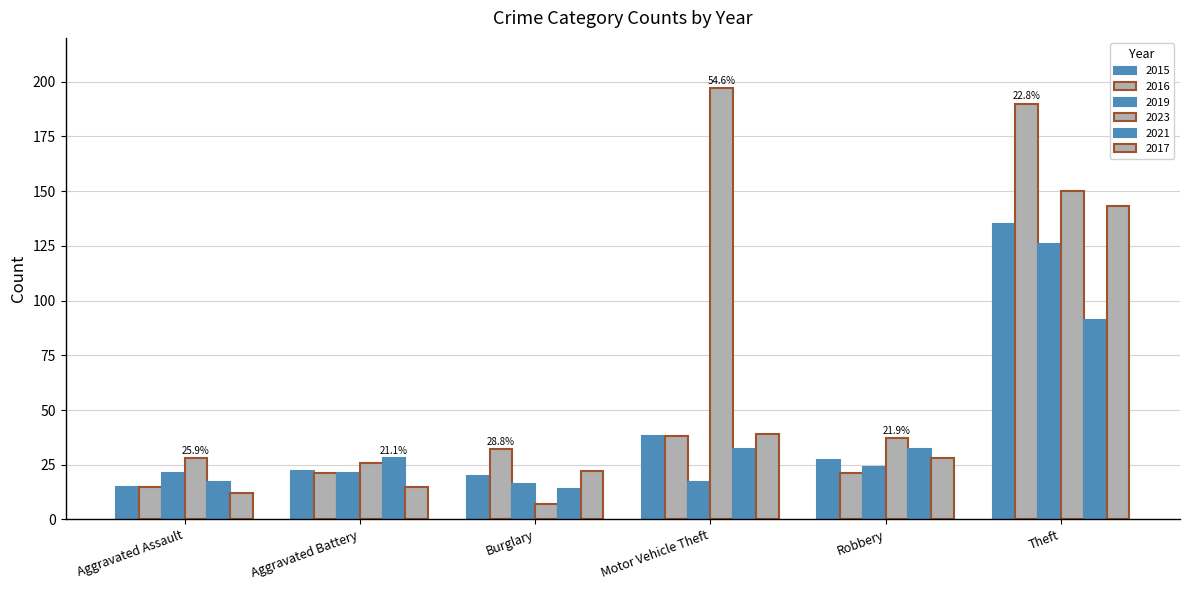

Read the 2021 value at Motor Vehicle Theft, to the nearest 10.

30